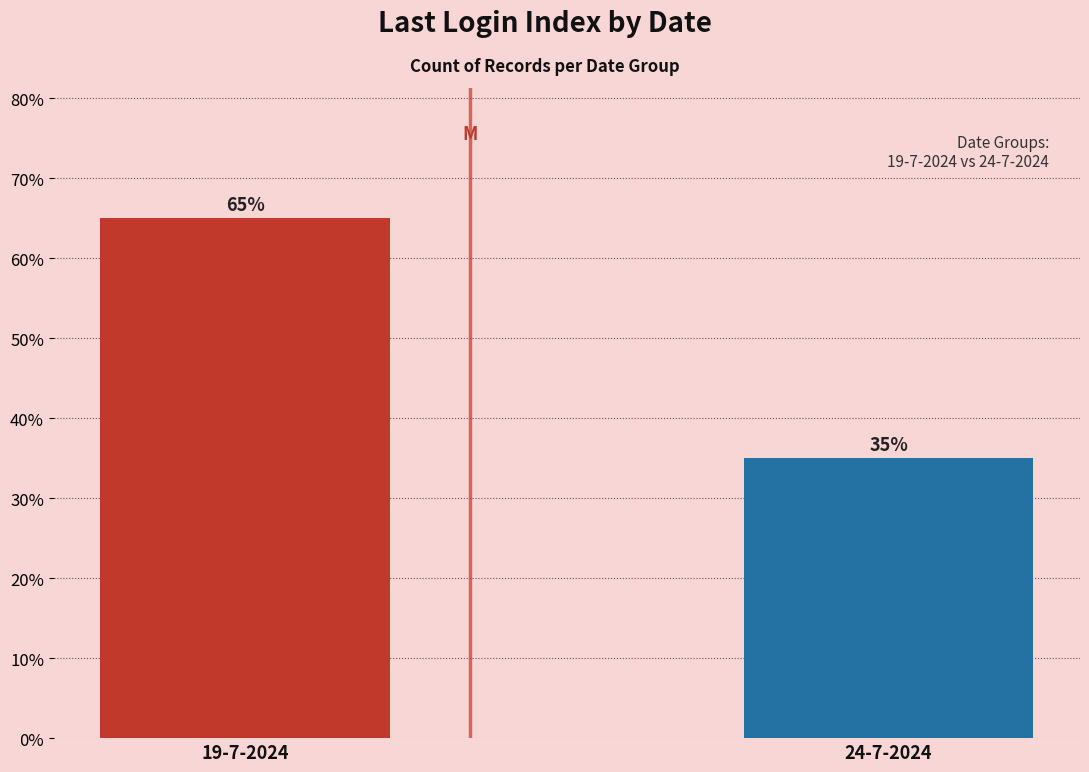

Is it true that the value at 19-7-2024 is 65?

True